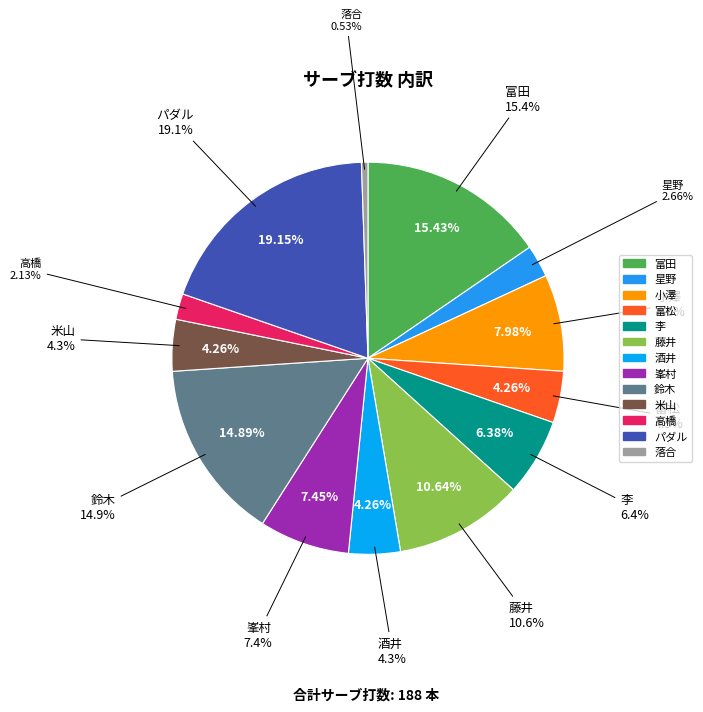

To the nearest percent, what is the difference between the largest and smallest slice percentages?

19%